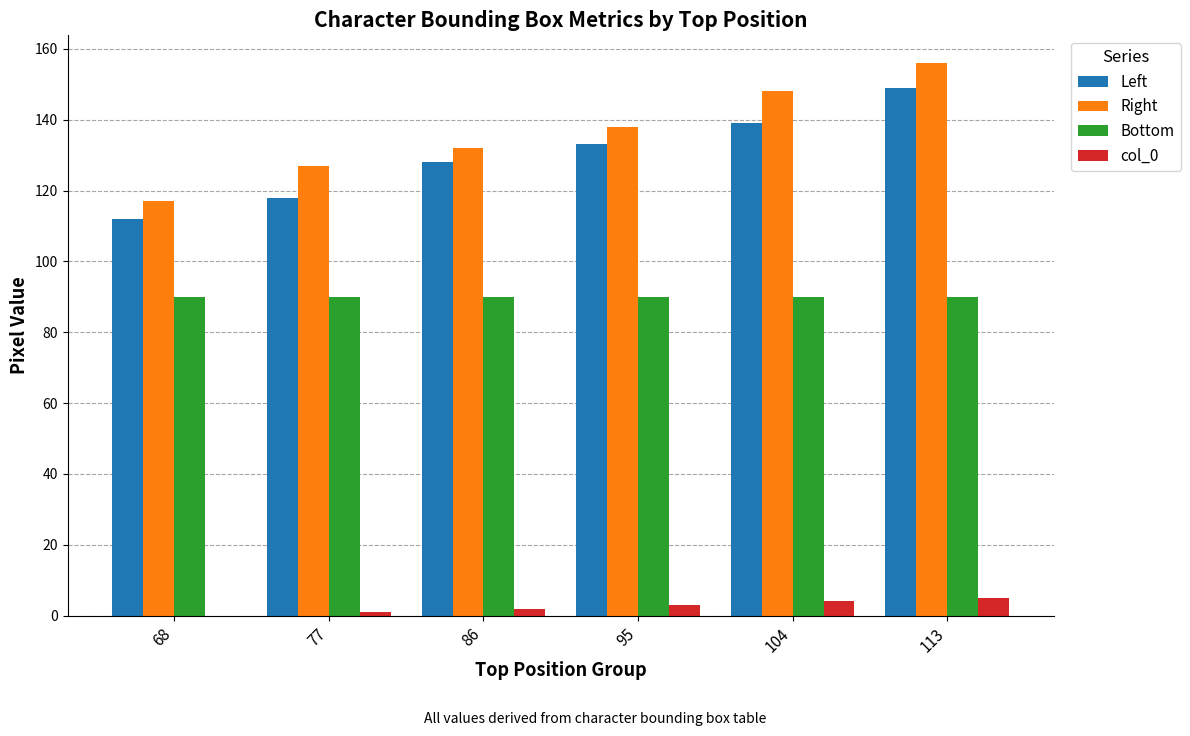

The value of Left at 68 is 52. True or false?

False